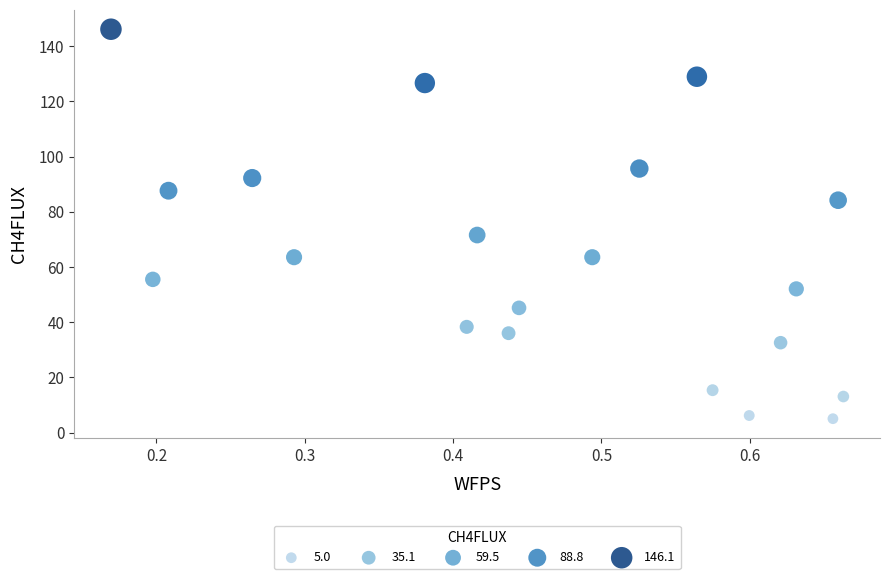

What Y value in the scatter plot is closest to 75?

71.6